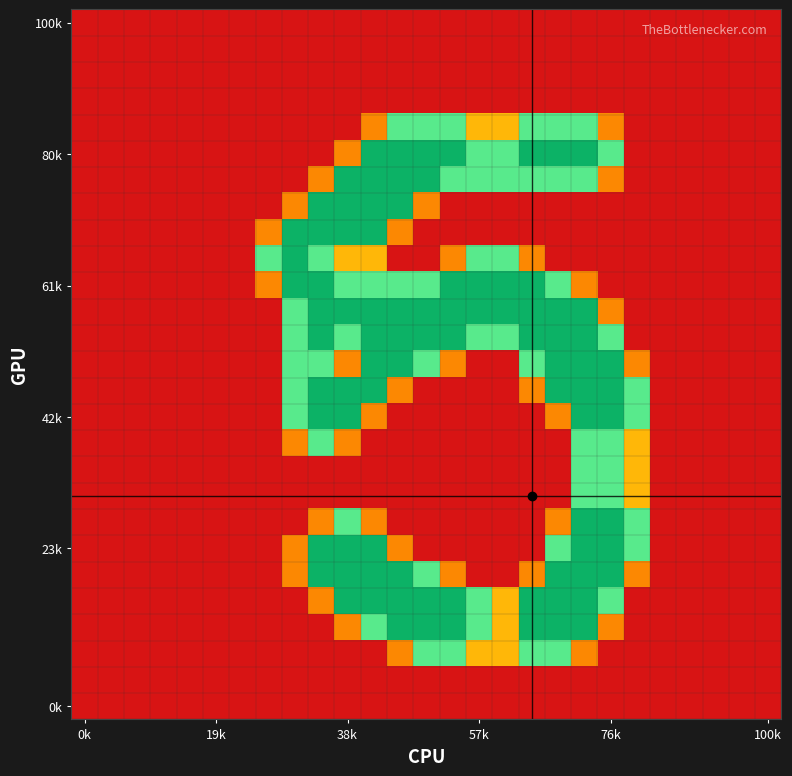

At how many categories does at least one series exceed 1?

15